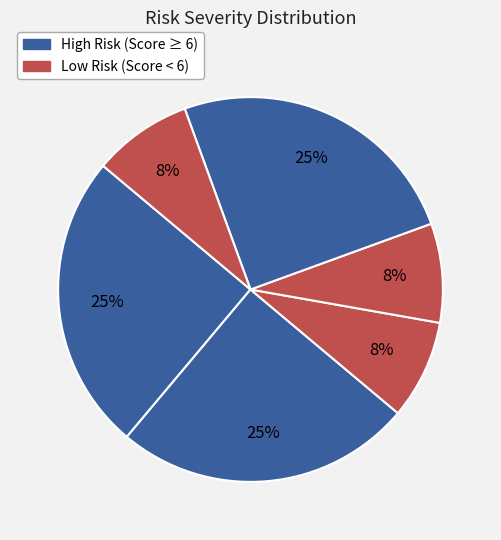

How many slices are in this pie chart?

6